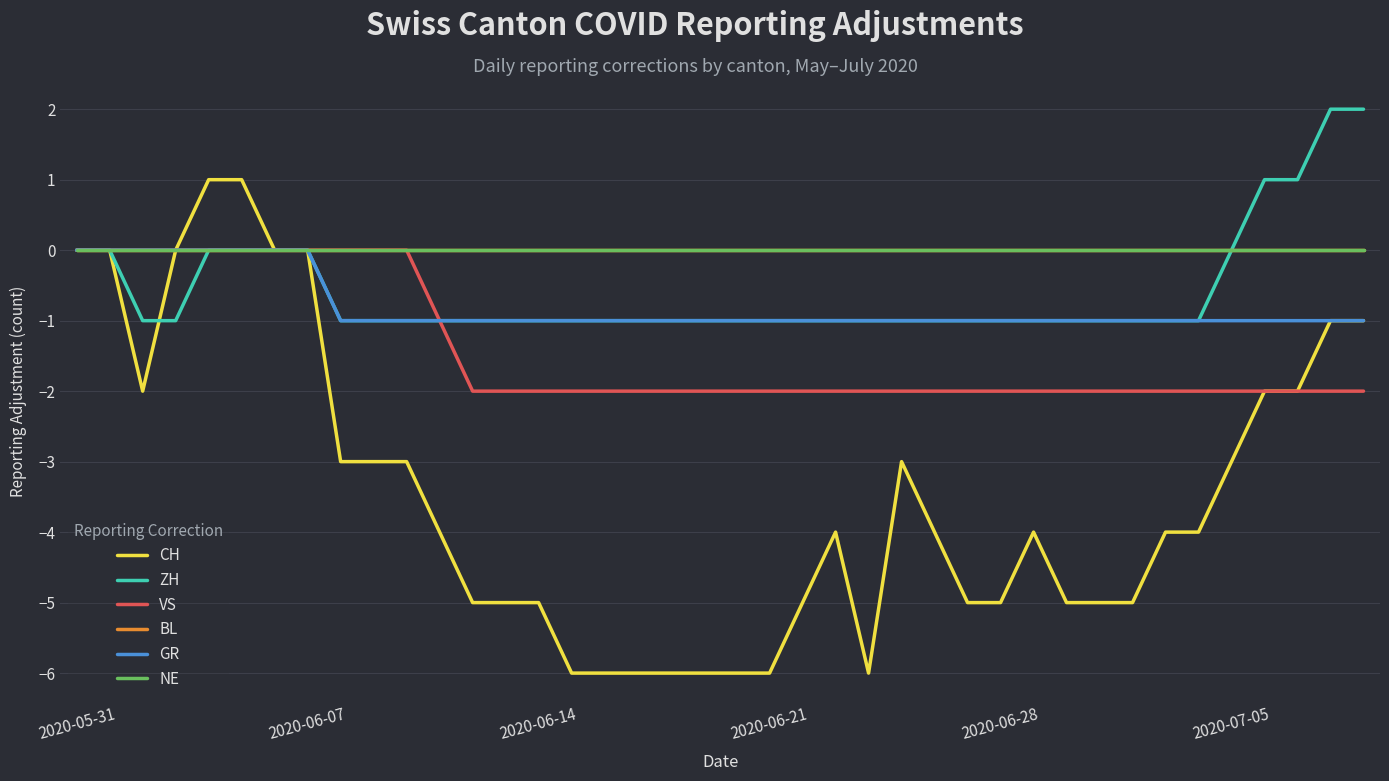

What is the average value of the ZH series?

-1